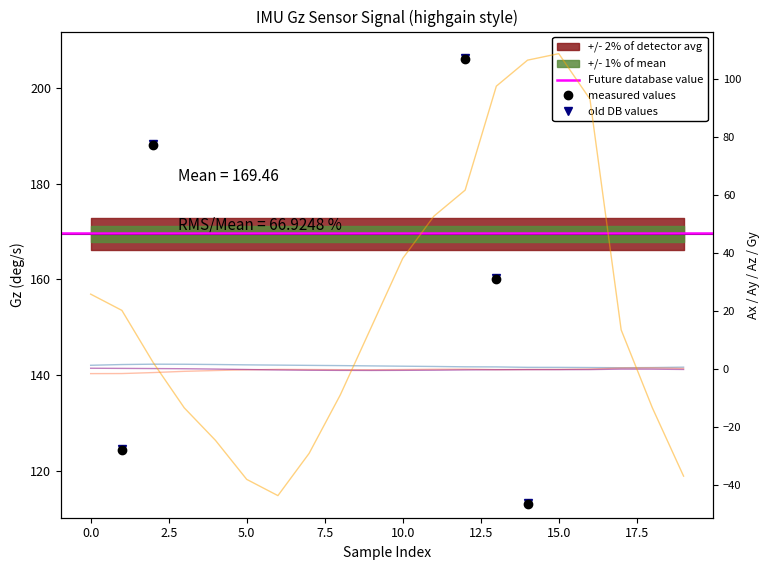

How many lines are shown in the chart?

5